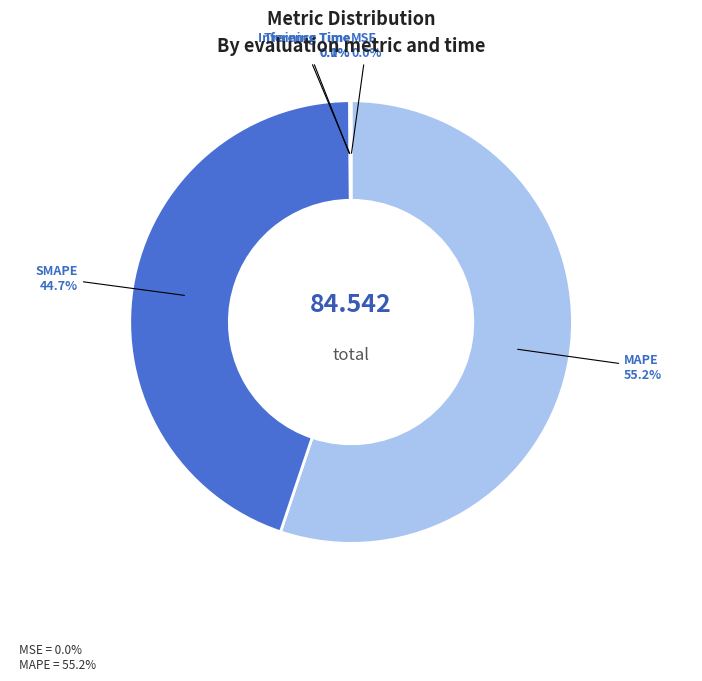

To the nearest percent, what is the difference between the largest and smallest slice percentages?

55%